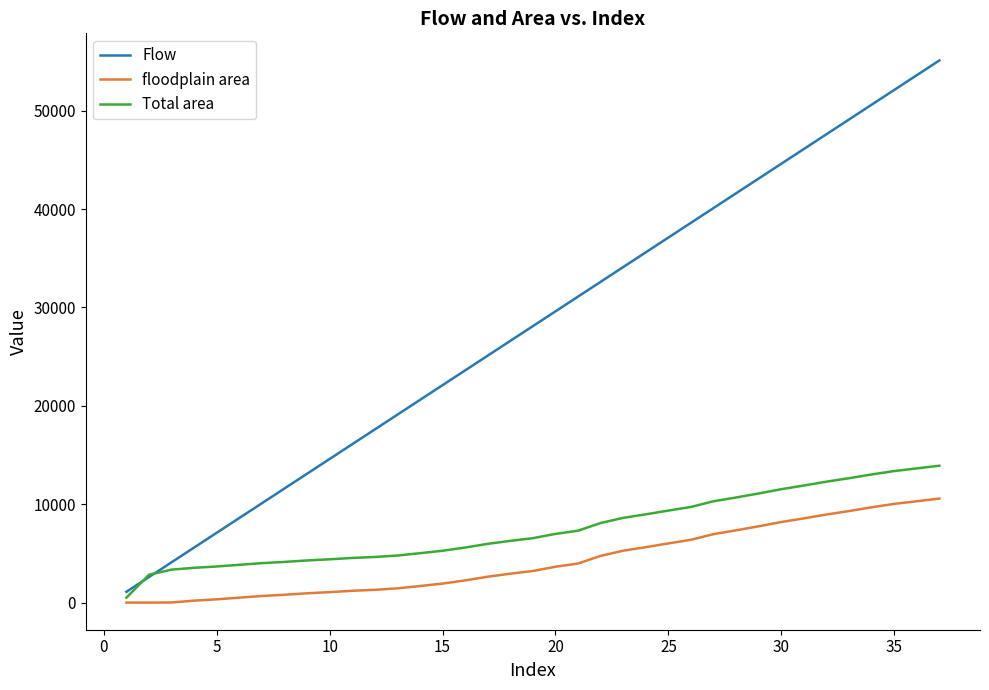

What are all the series names shown in the legend?

Flow, floodplain area, Total area